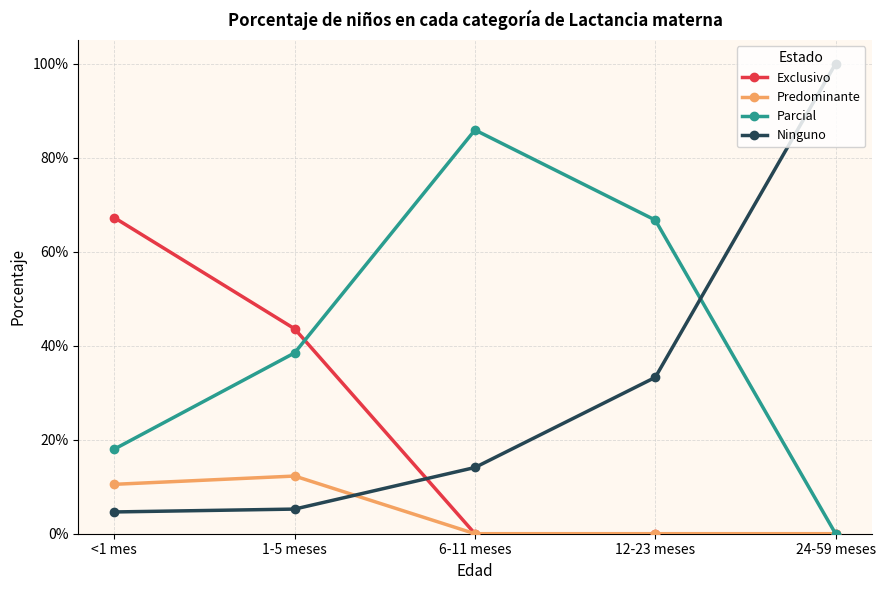

True or false: Parcial and Predominante cross at least once.

False